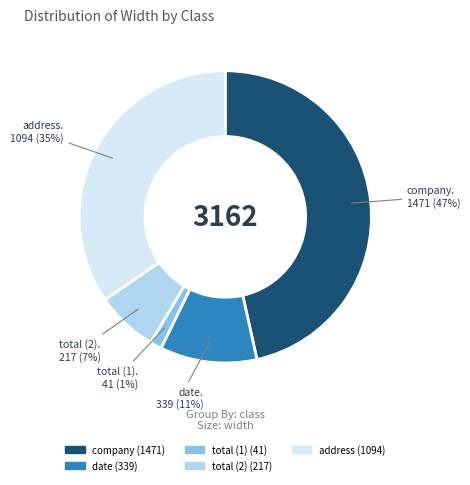

True or false: date accounts for 11% of the total.

True